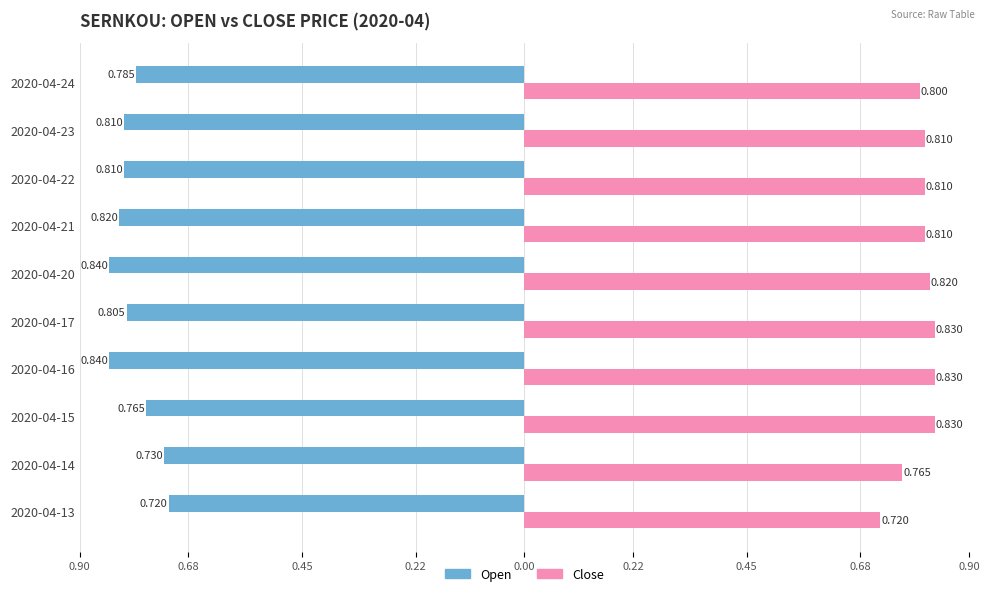

At how many categories does at least one series exceed 0?

10